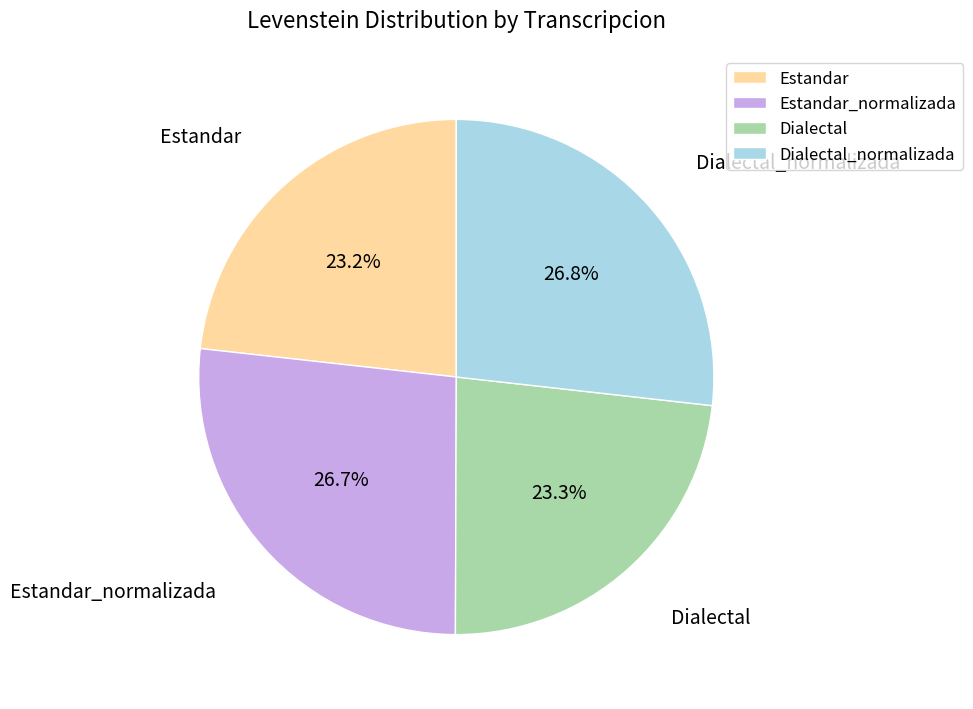

Is there any slice that represents more than half of the pie?

No